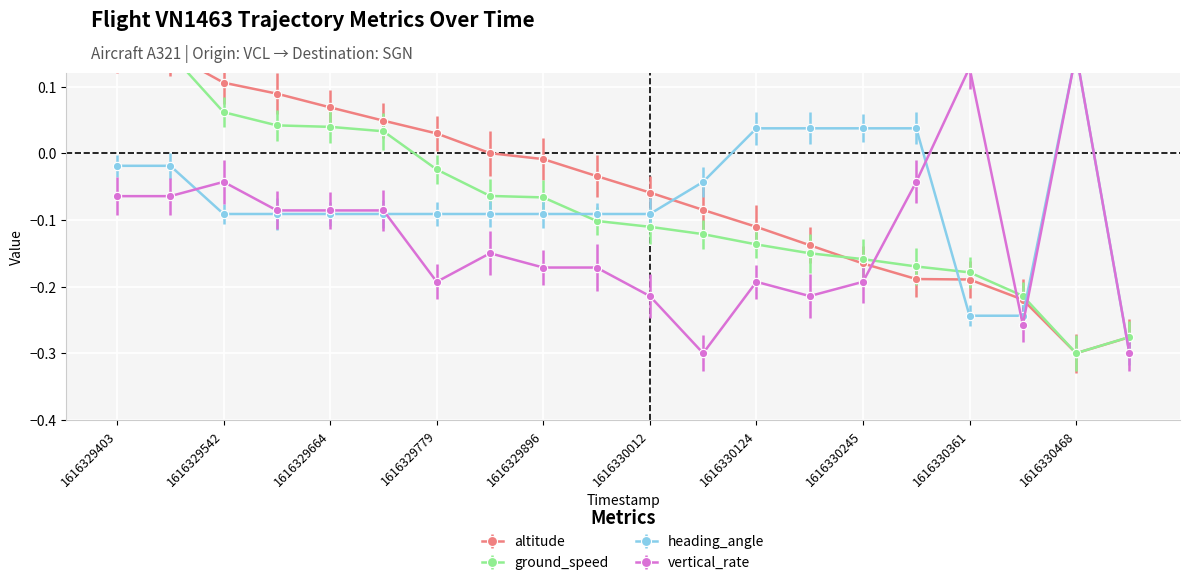

What is the sum of all heading_angle values?

-1.4